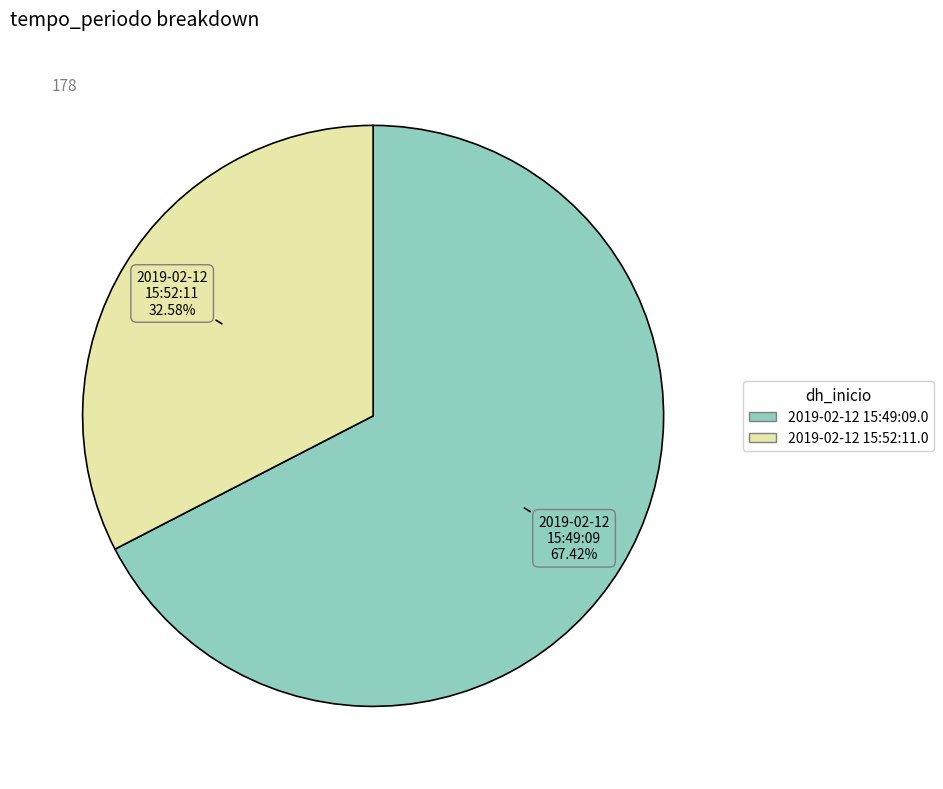

How many slices are in this pie chart?

2